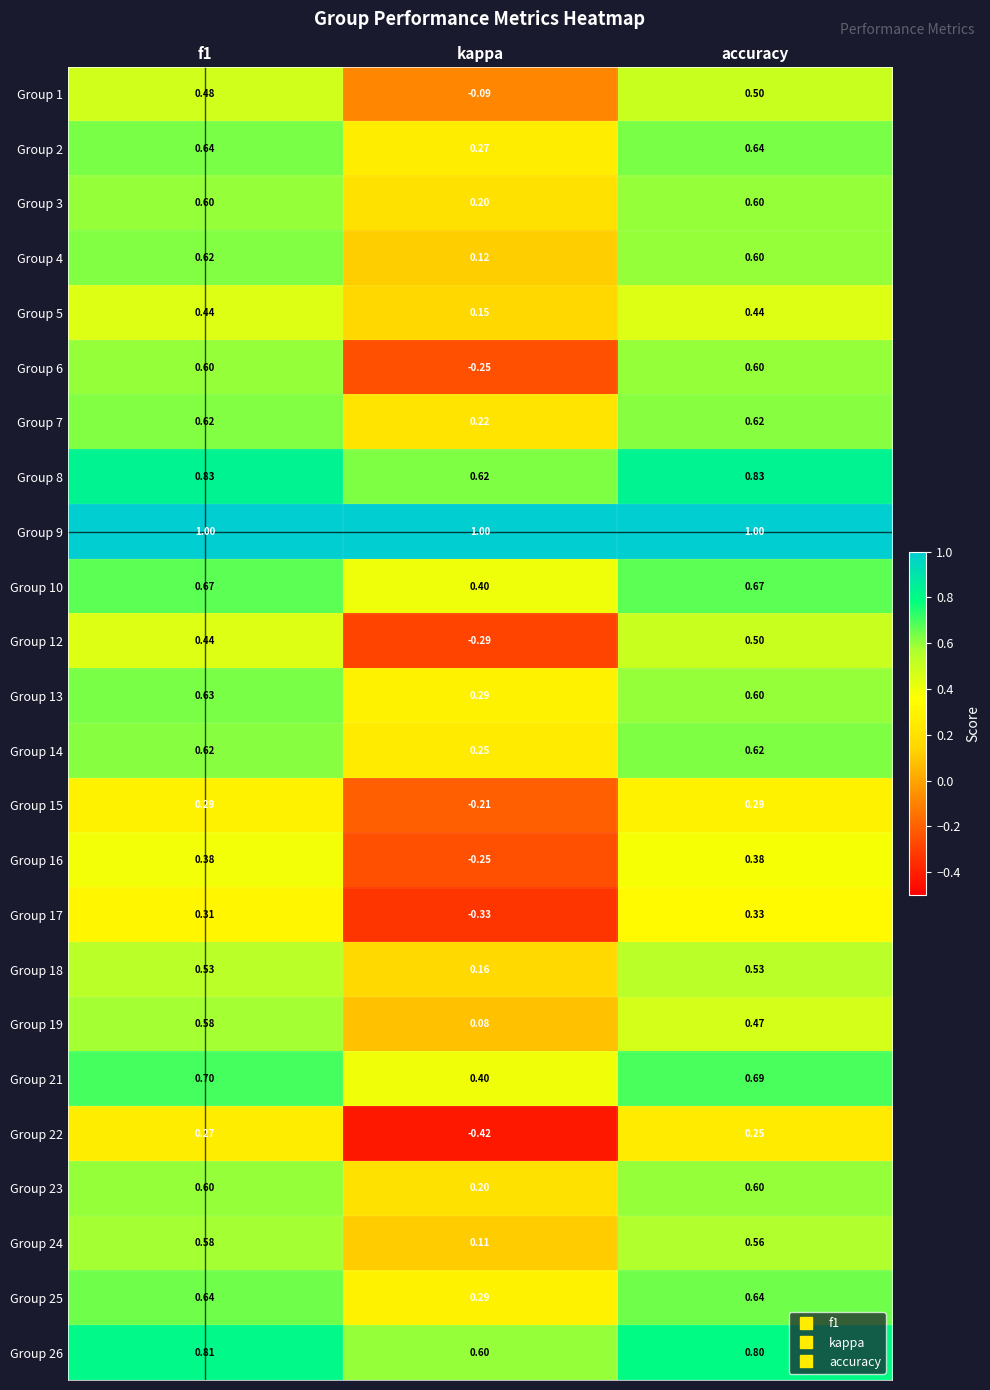

Is the value of Group 17 at f1 greater than the value of Group 13 at accuracy?

No